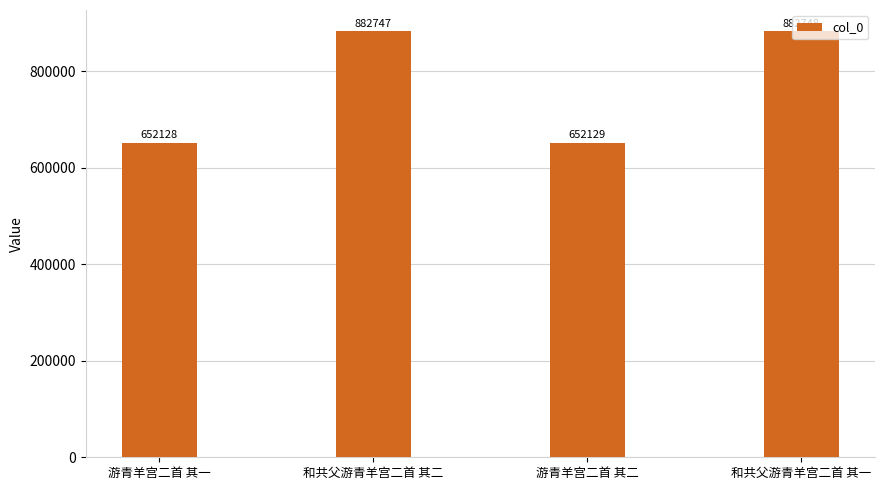

What is the value of the 4th bar from the left?

882748